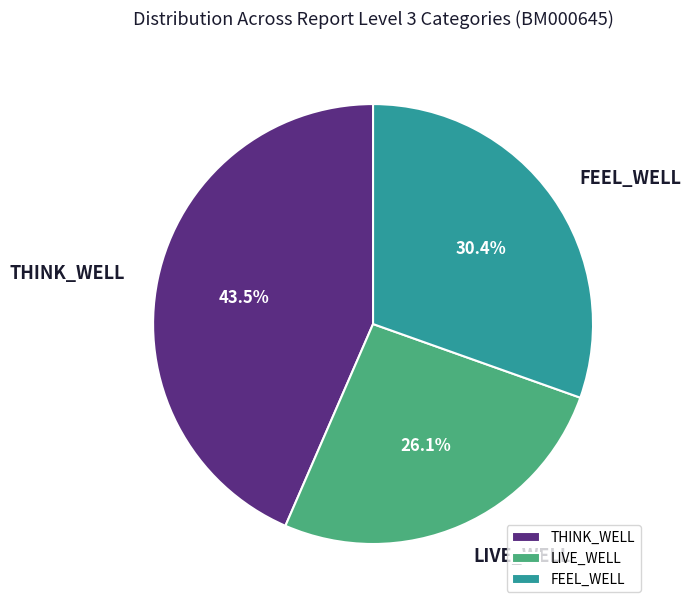

To the nearest percent, what percentage of the pie is LIVE_WELL?

26%